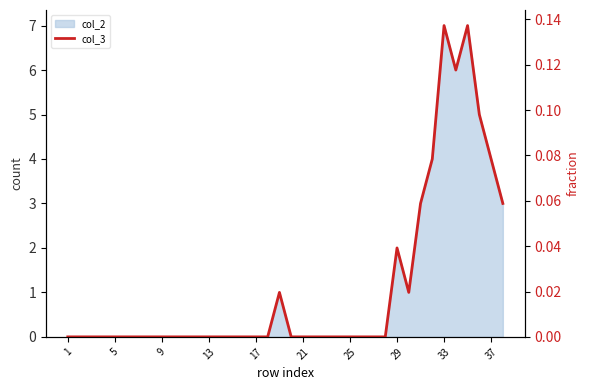

Reading left to right, what are all the values shown in this chart?

0.0	0.0	0.0	0.0	0.0	0.0	0.0	0.0	0.0	0.0	0.0	0.0	0.0	0.0	0.0	0.0	0.0	0.0	0.0	0.0	0.0	0.0	0.0	0.0	0.0	0.0	0.0	0.0	0.0	0.0	0.1	0.1	0.1	0.1	0.1	0.1	0.1	0.1